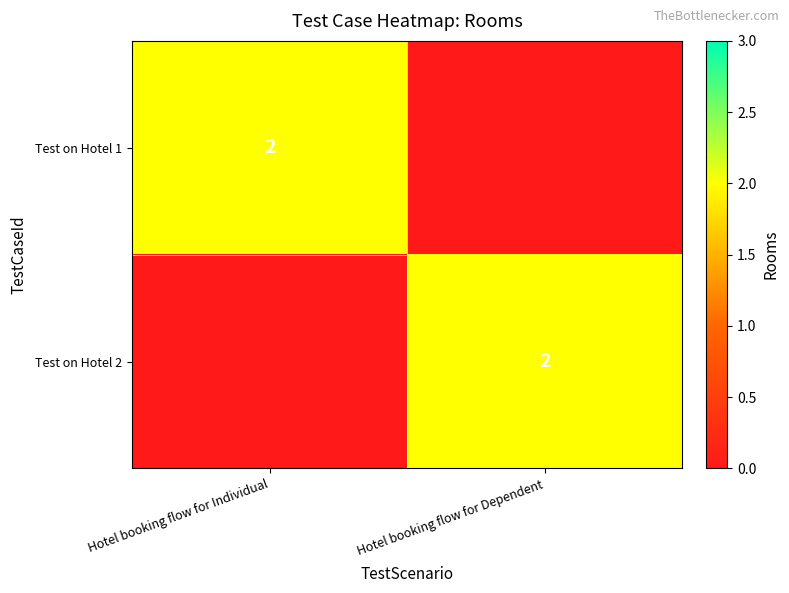

Reading left to right, list all the values displayed in this chart.

row_0: 2	0
row_1: 0	2